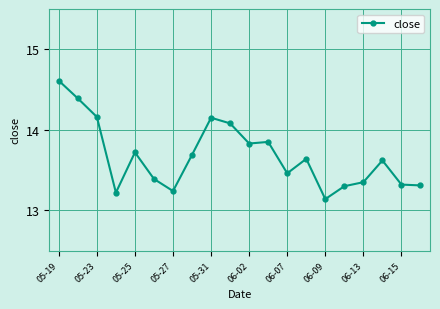

Does the chart have visible grid lines?

Yes